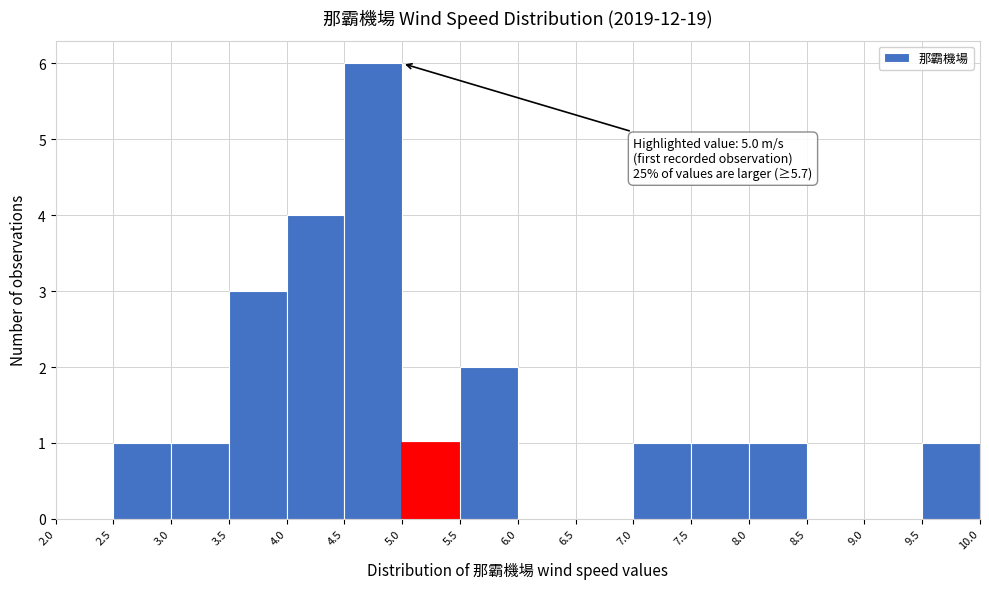

Over which range of the x-axis is the bar tallest?

4.5 to 5.0